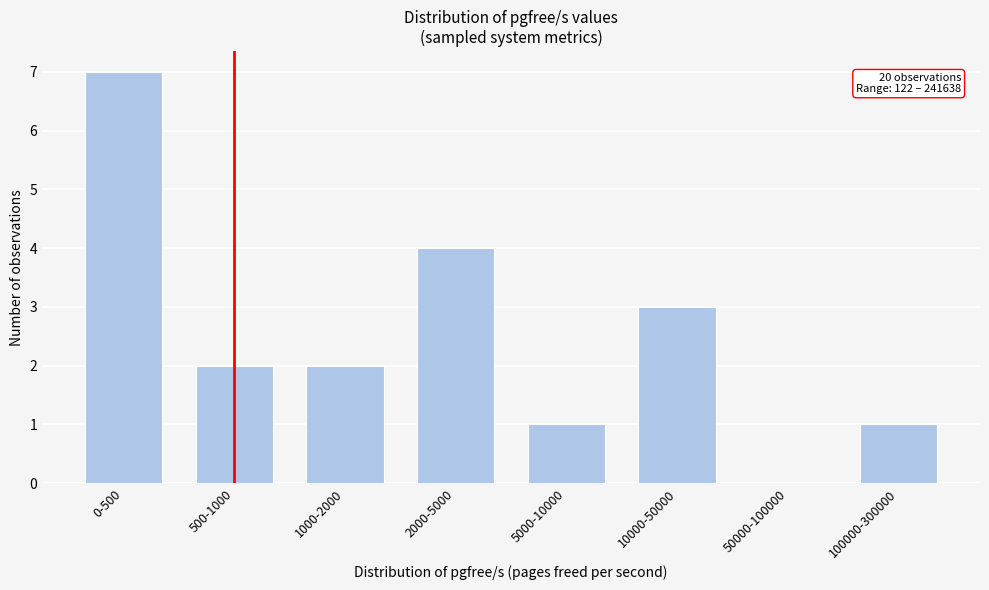

Reading right to left, transcribe all the data shown in this chart.

100000-300000=1	50000-100000=0	10000-50000=3	5000-10000=1	2000-5000=4	1000-2000=2	500-1000=2	0-500=7